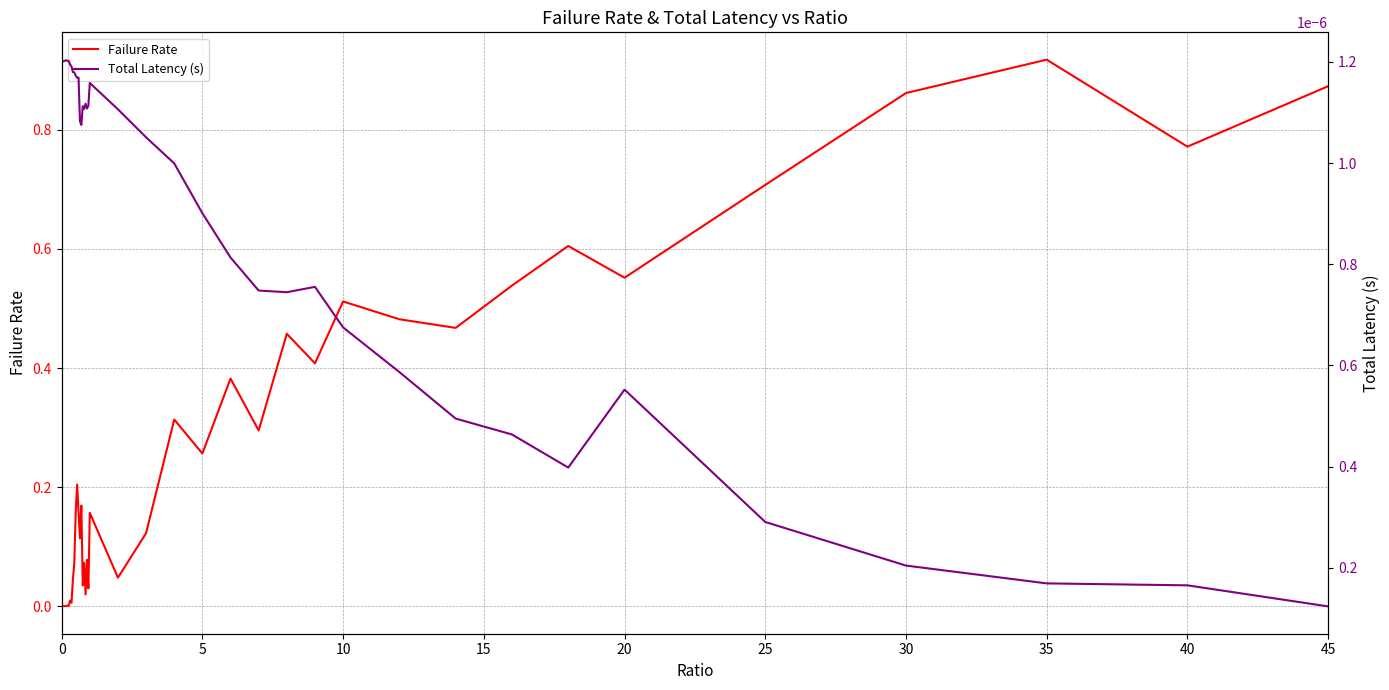

The Failure Rate series shows 0.7 at 25. True or false?

True